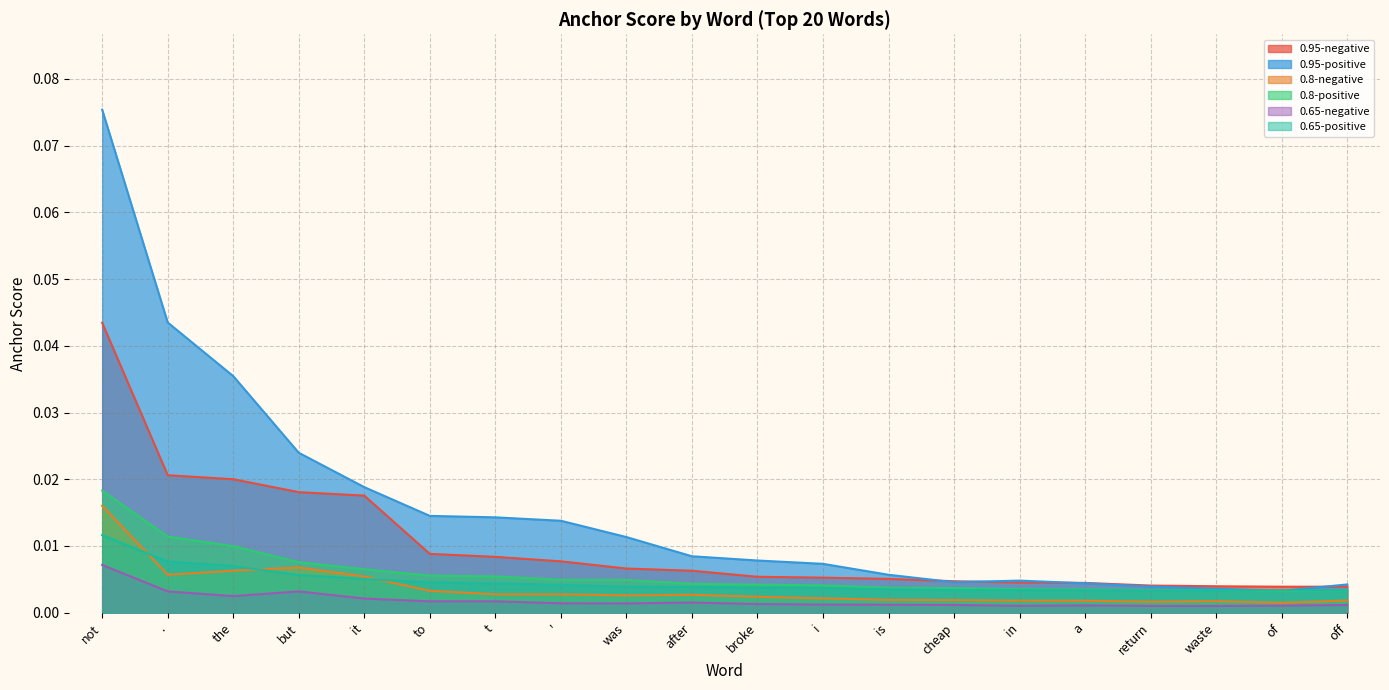

Rank the series by their maximum value, from lowest to highest.

0.65-negative, 0.65-positive, 0.8-negative, 0.8-positive, 0.95-negative, 0.95-positive